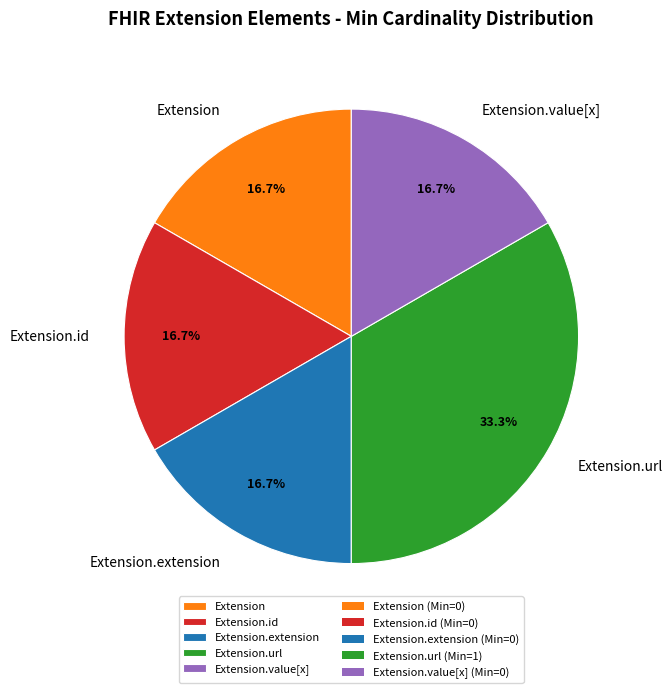

Is Extension.id the majority of the pie?

No